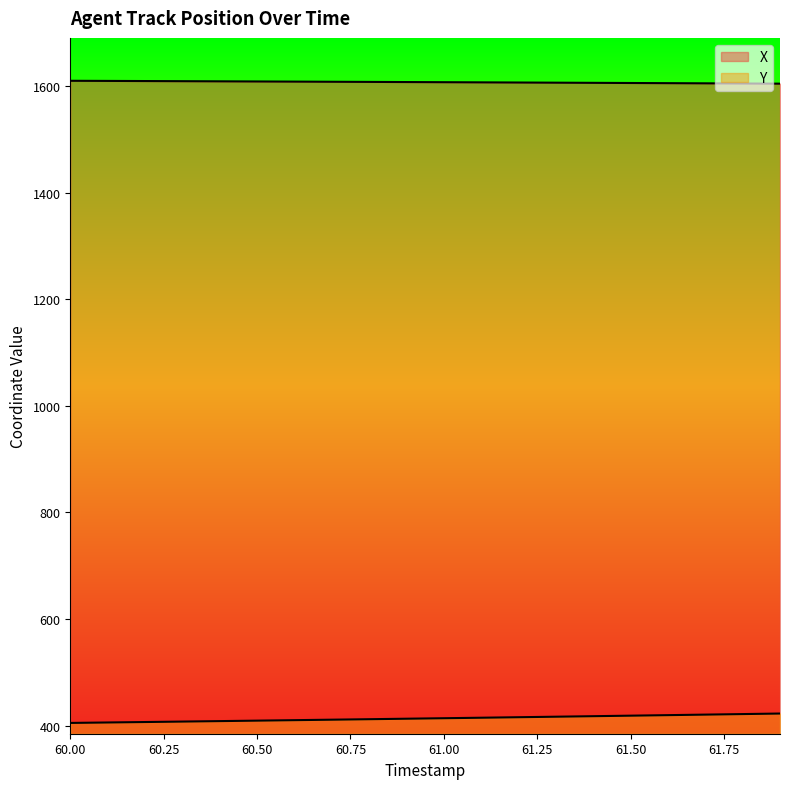

What is the total value across all series at 60.5?

2017.6